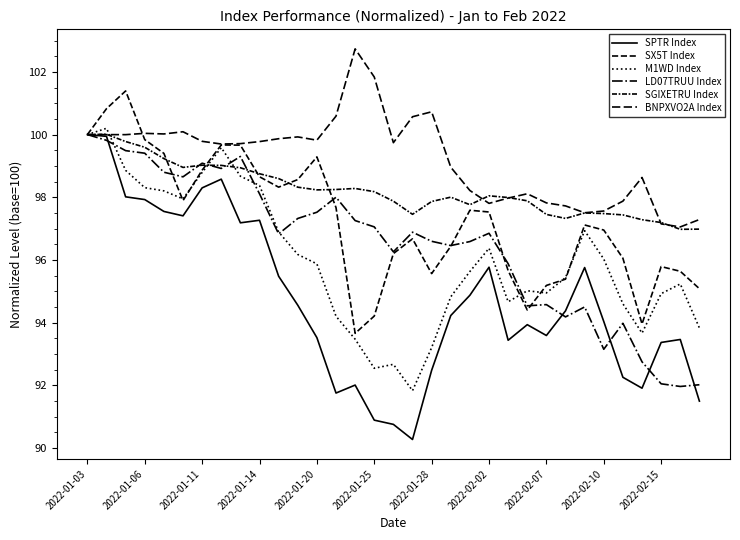

At how many categories does at least one series exceed 101?

3